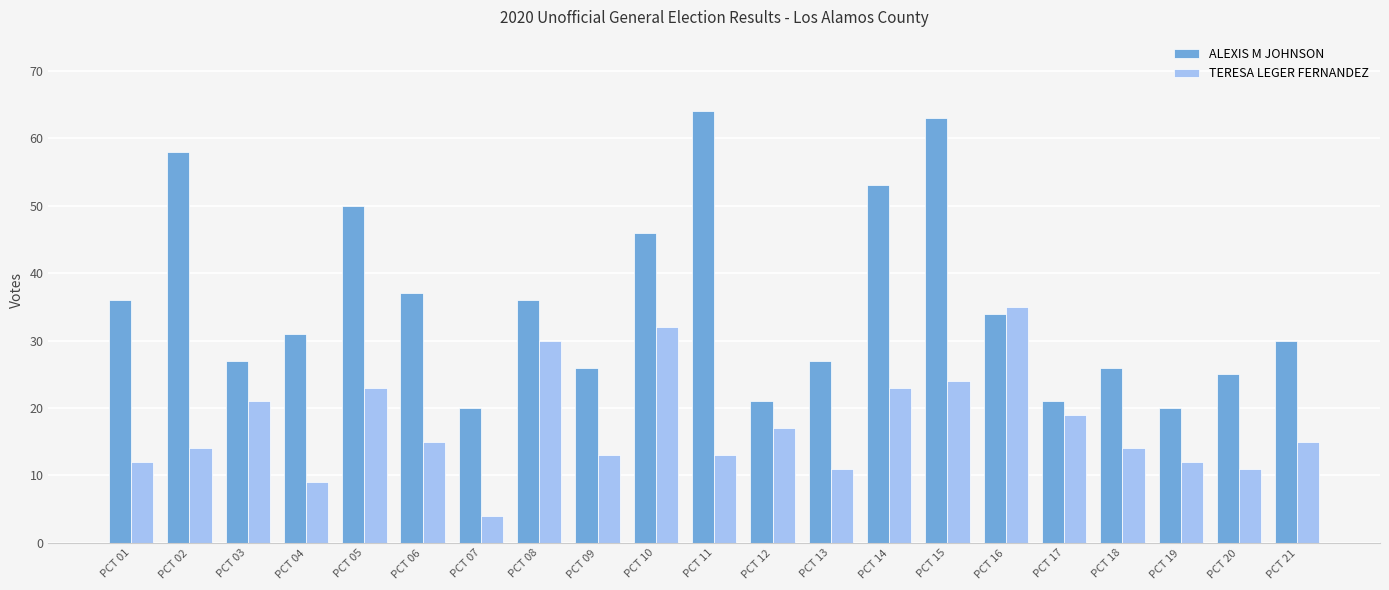

Is it true that TERESA LEGER FERNANDEZ equals 8 at PCT 12?

False